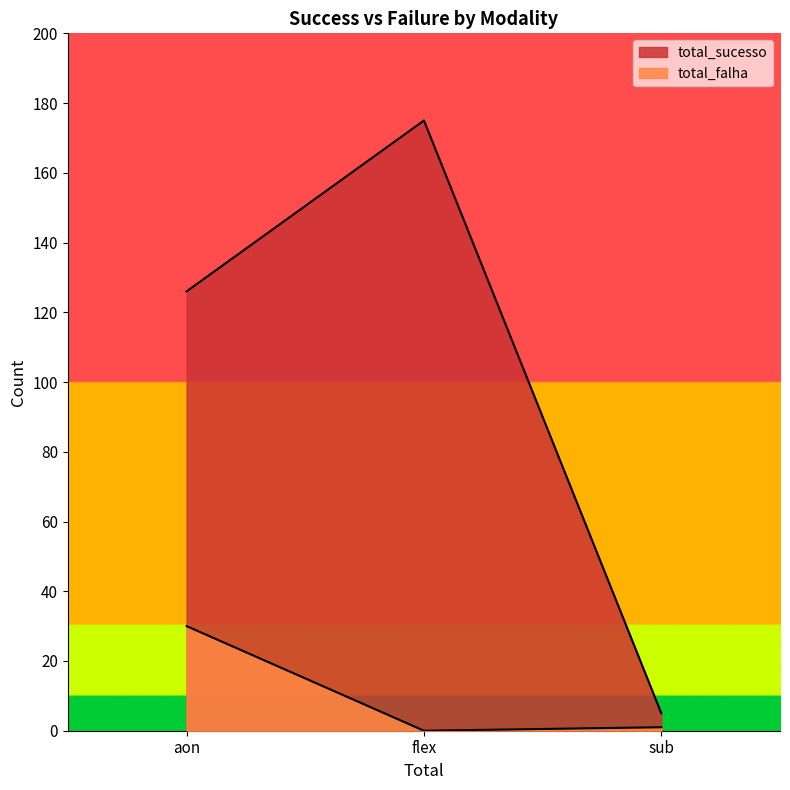

What is the approximate value of total_sucesso at flex, to the nearest 5?

175